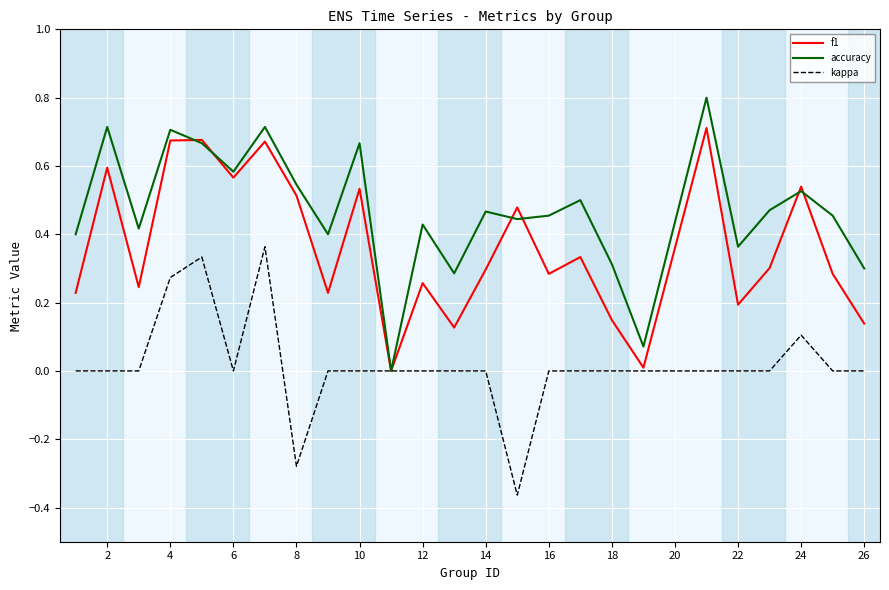

In f1, how many points are higher than both neighbors (excluding endpoints)?

9